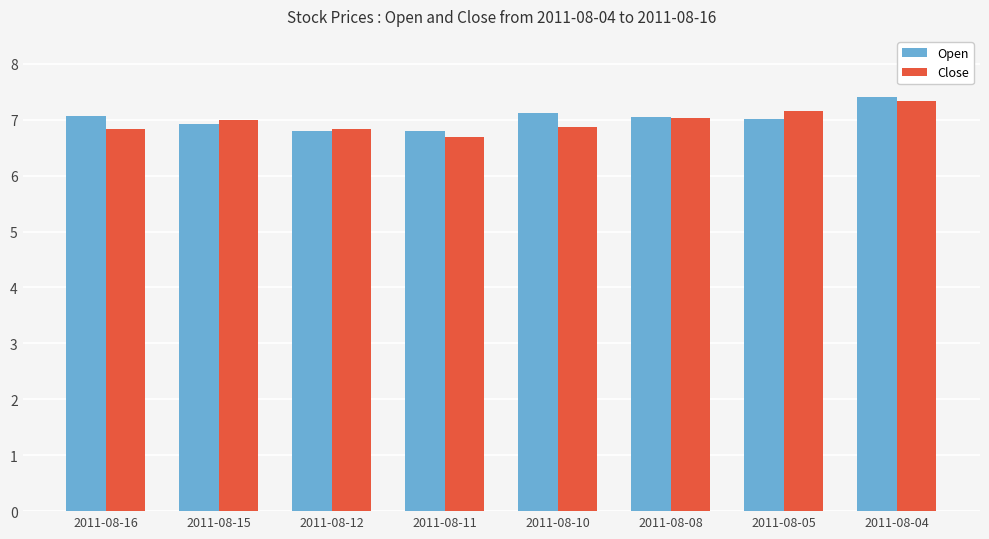

What is the sum of the Open values at 2011-08-16 and 2011-08-10?

14.2